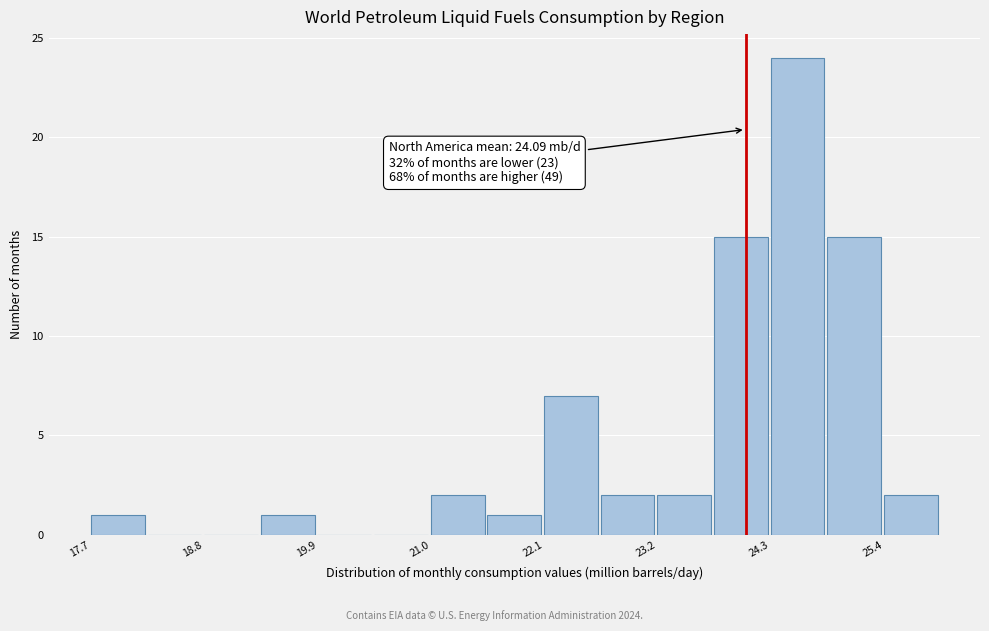

Read against the x-axis, roughly where is the centre of the tallest bar?

24.6